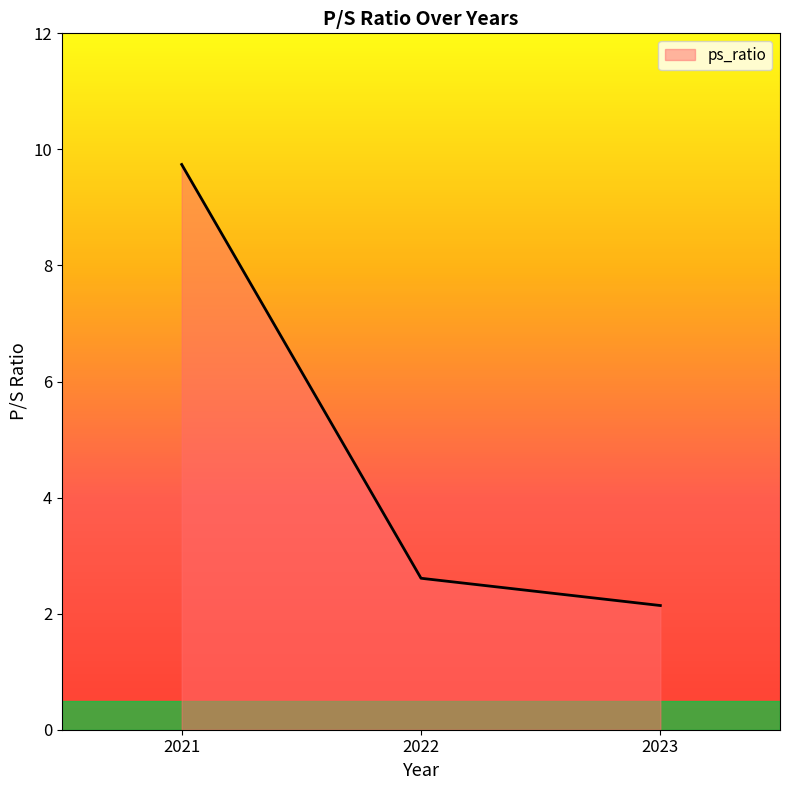

What is the sum of all values?

14.5